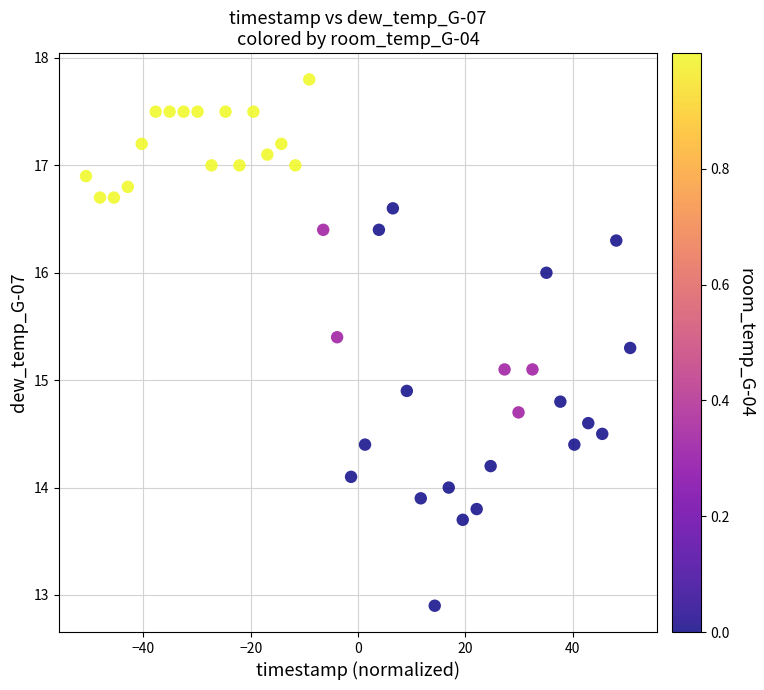

What is the range of Y values (max minus min)?

4.9